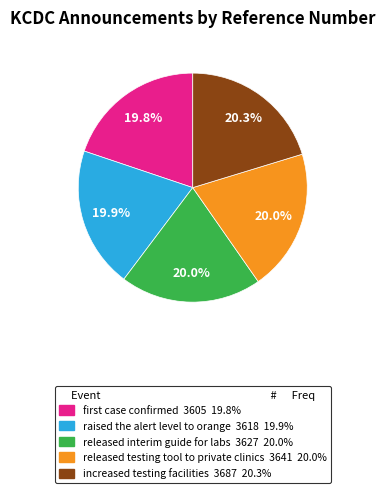

Is raised the alert level to orange the majority of the pie?

No